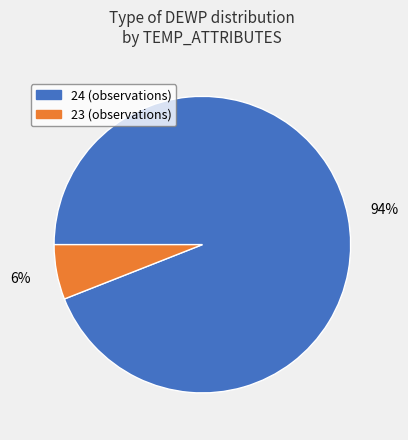

Is there any slice that represents more than half of the pie?

Yes